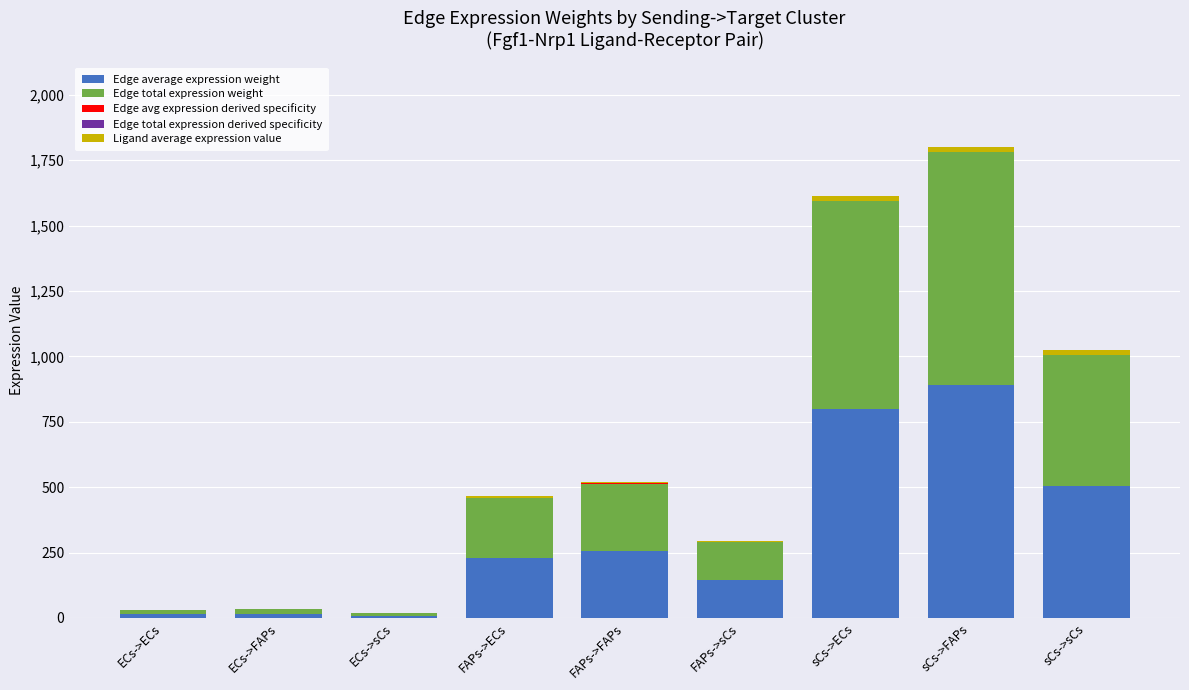

Rank the series by their maximum value, from lowest to highest.

Edge avg expression derived specificity, Edge total expression derived specificity, Ligand average expression value, Edge average expression weight, Edge total expression weight